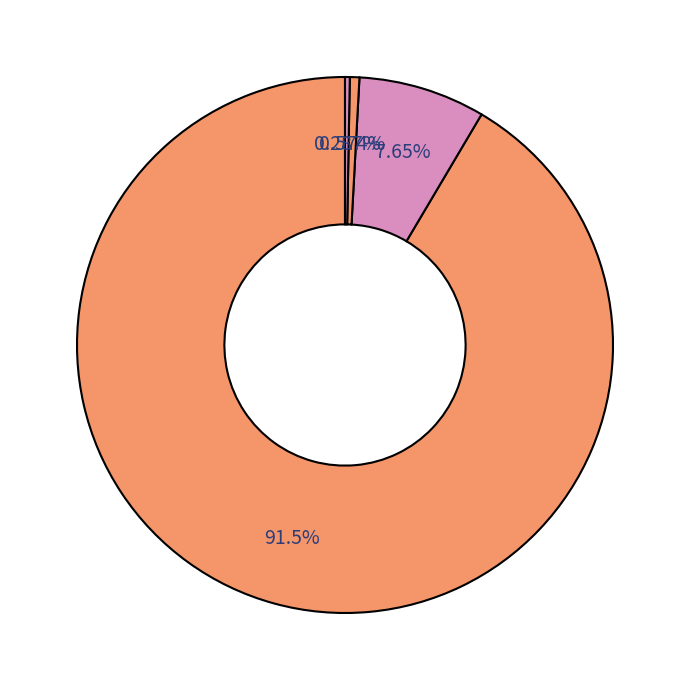

How many segments does this pie chart have?

4